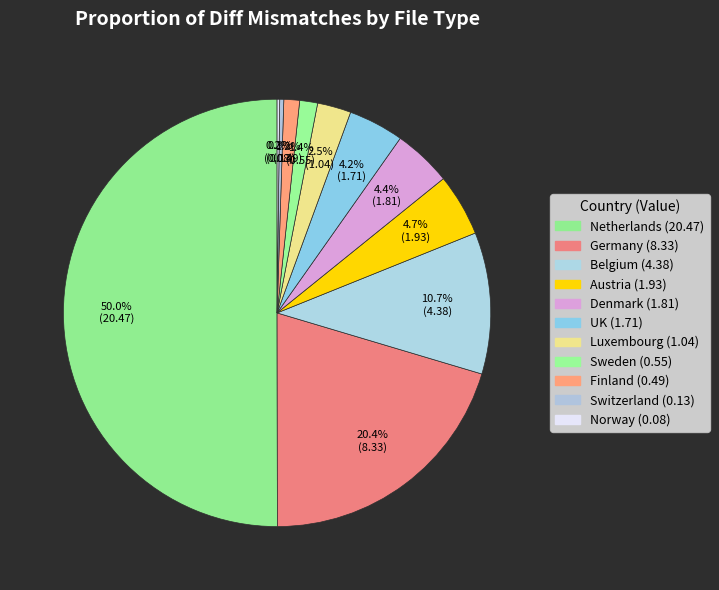

To the nearest percent, what percentage of the pie is Austria?

5%